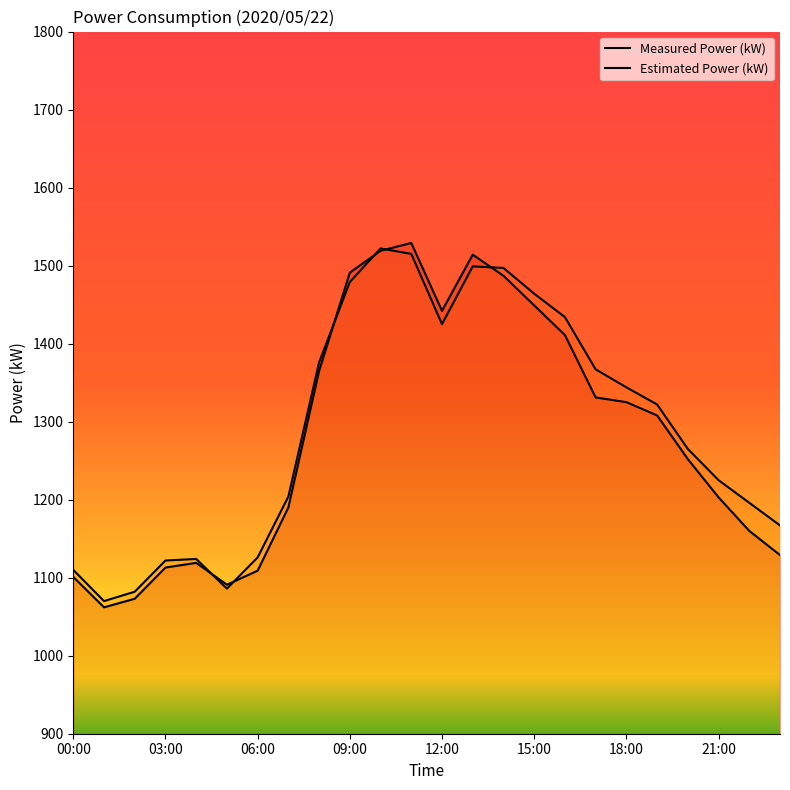

Which series has the widest spread of values?

Measured Power (kW)